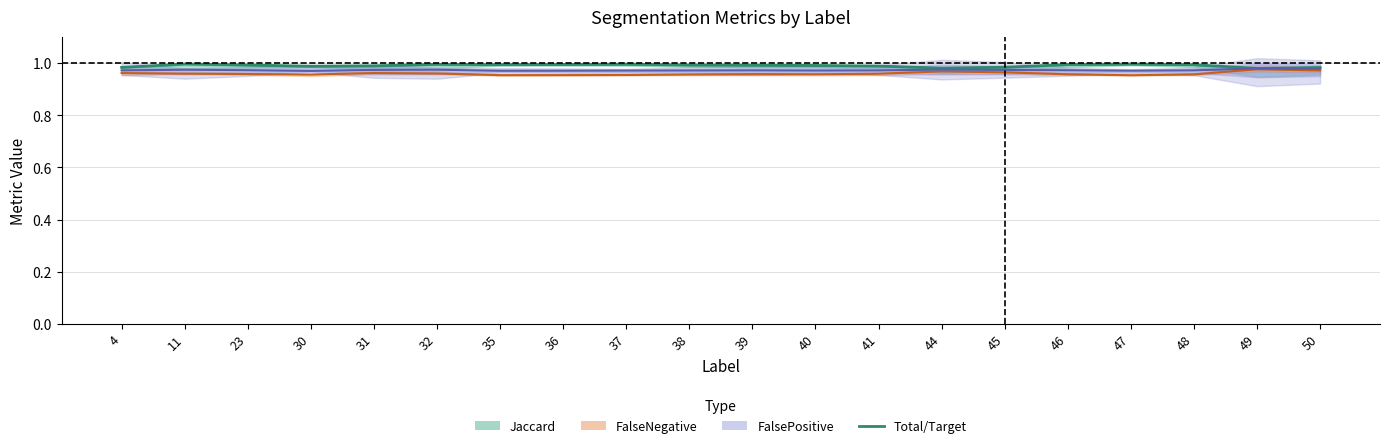

The Total/Target series shows 1.0 at 31. True or false?

True